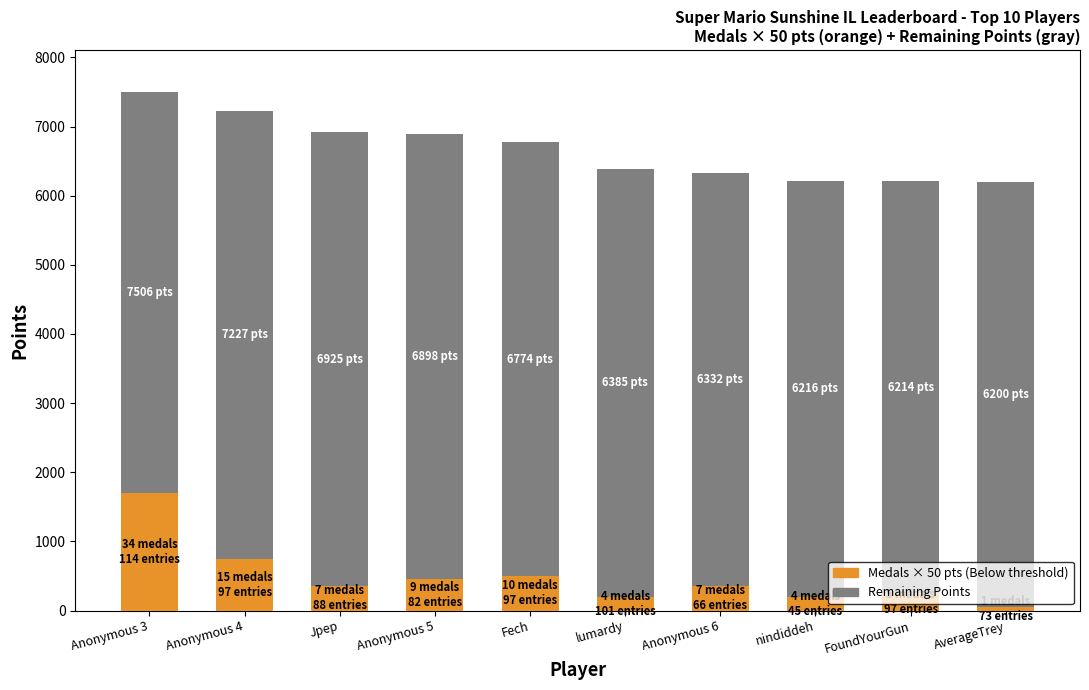

What is the total value across all series at nindiddeh?

6216